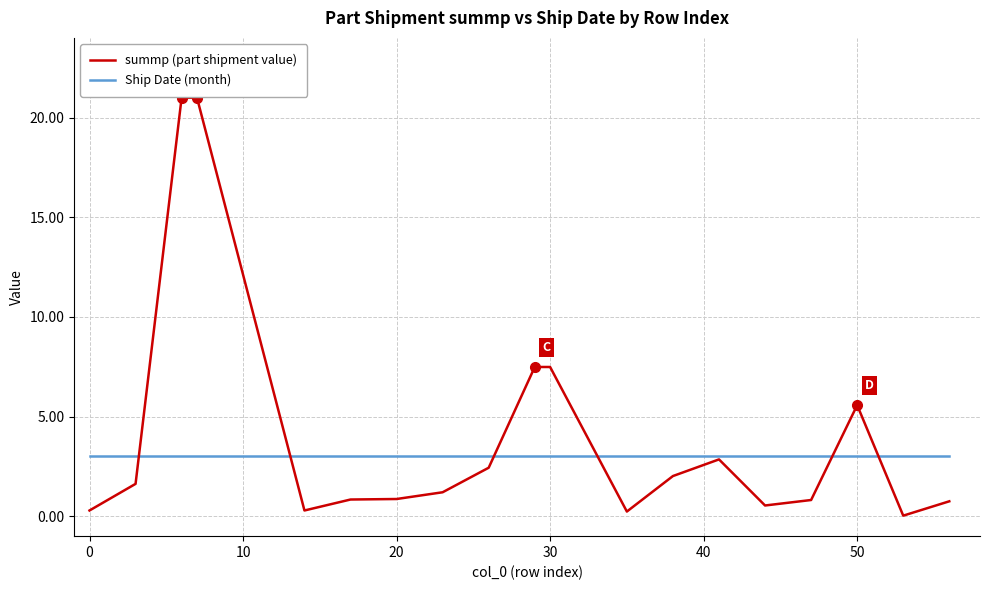

True or false: Ship Date (month) and summp (part shipment value) cross at least once.

True